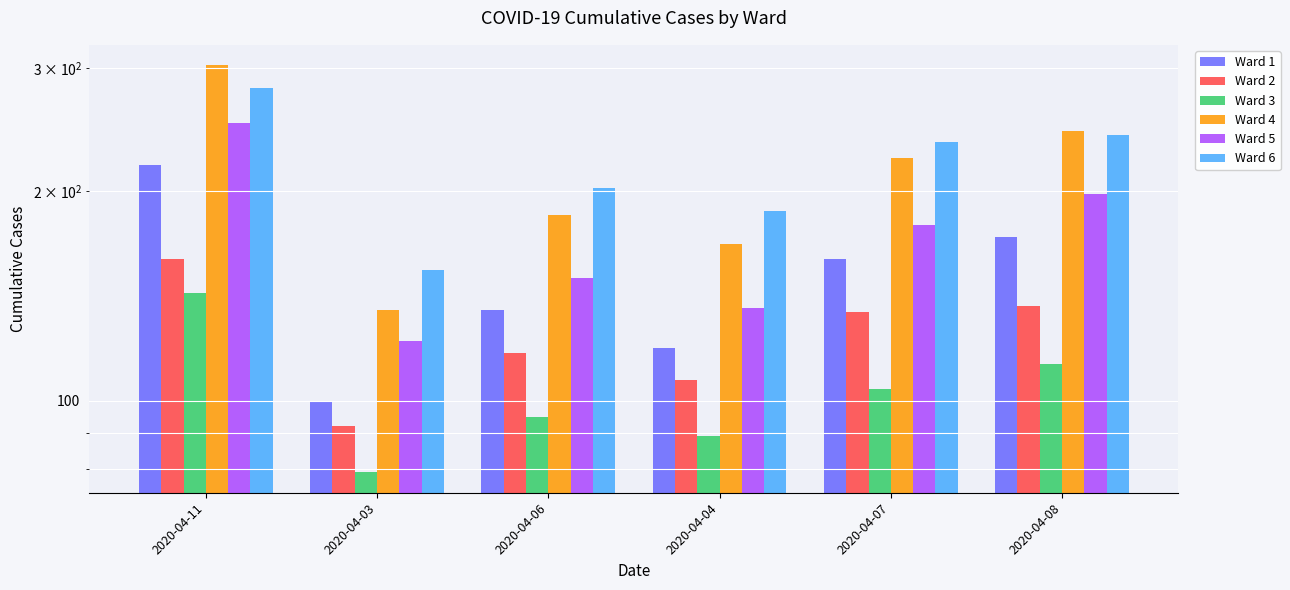

Rank the series at 2020-04-03 from highest to lowest value.

Ward 6, Ward 4, Ward 5, Ward 1, Ward 2, Ward 3